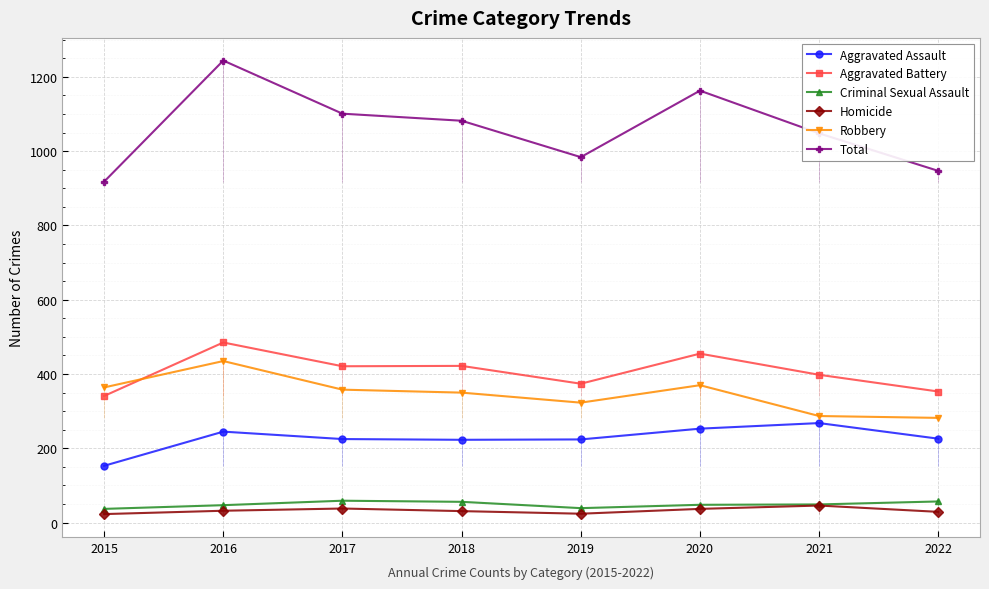

What is the total value across all series at 2015?

1836